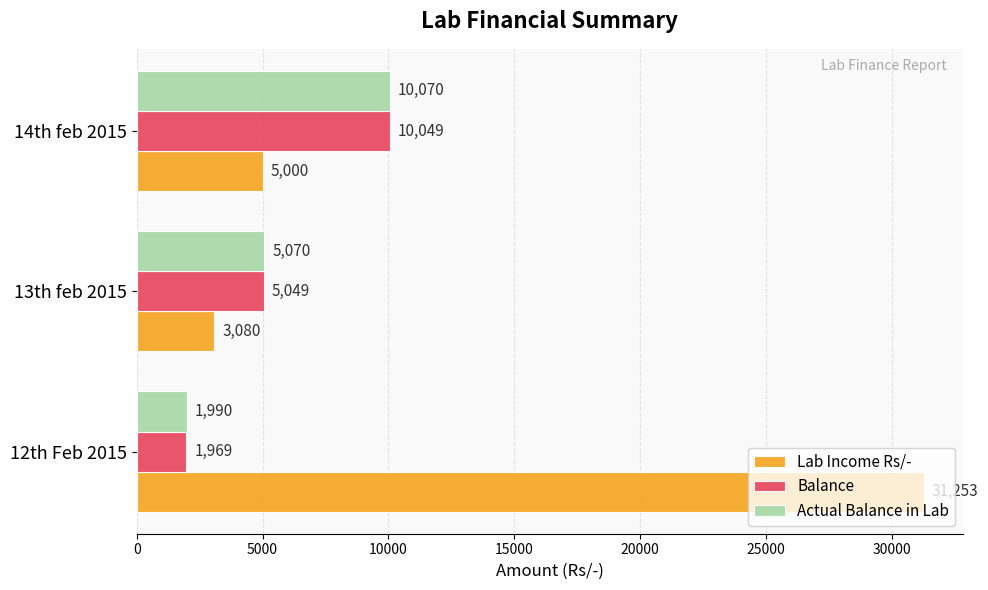

The value of Actual Balance in Lab at 12th Feb 2015 is 1990. True or false?

True